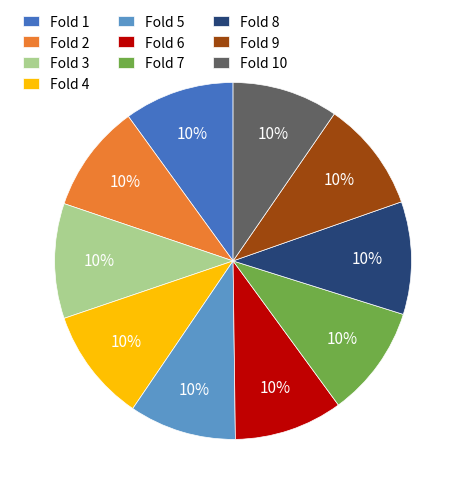

The Fold 2 slice represents 1% of the pie. True or false?

False